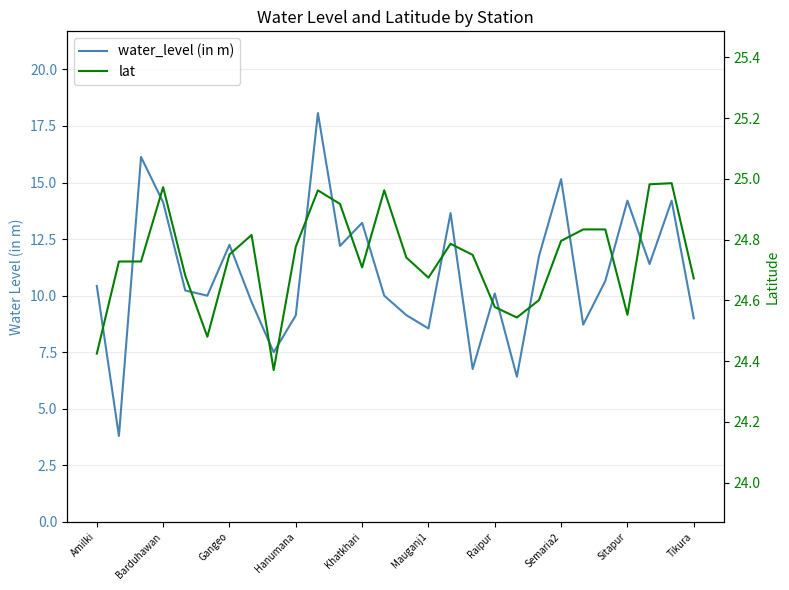

The lat series shows 35.6 at 14. True or false?

False